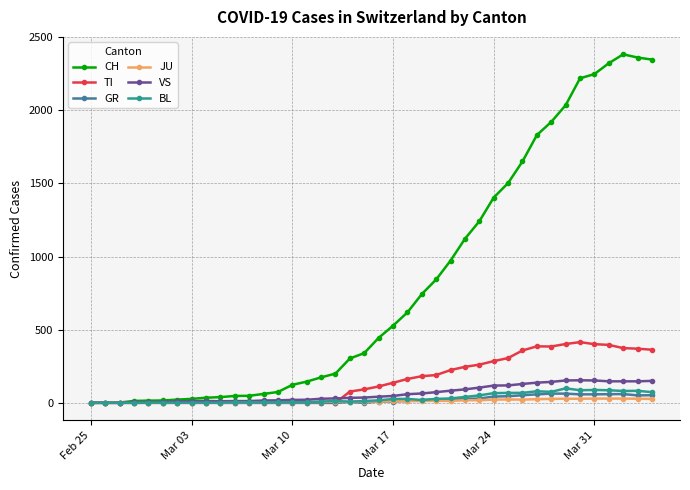

How many data points does each series have?

40